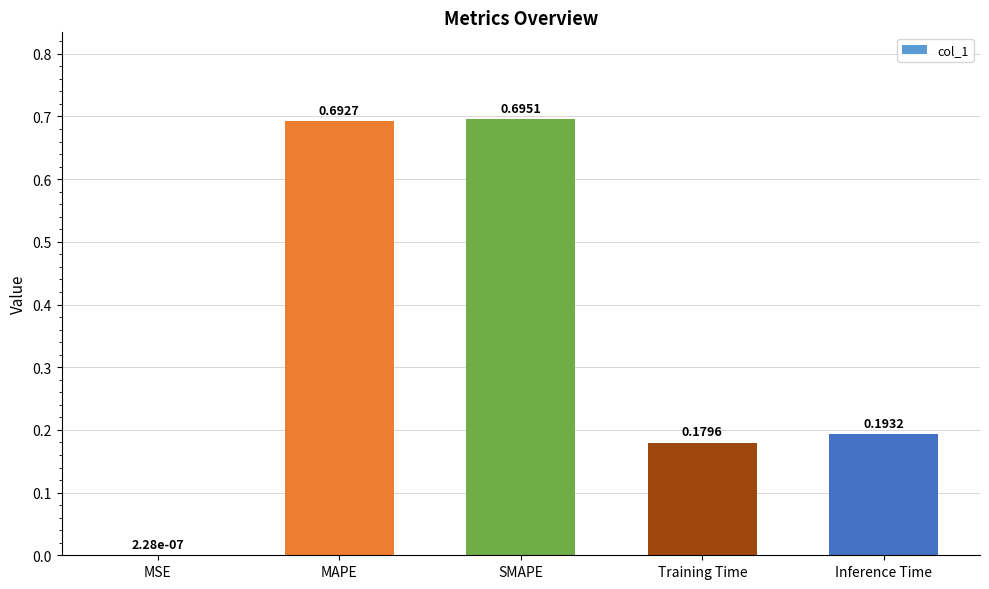

Where is the data nearest to the value 0?

MSE